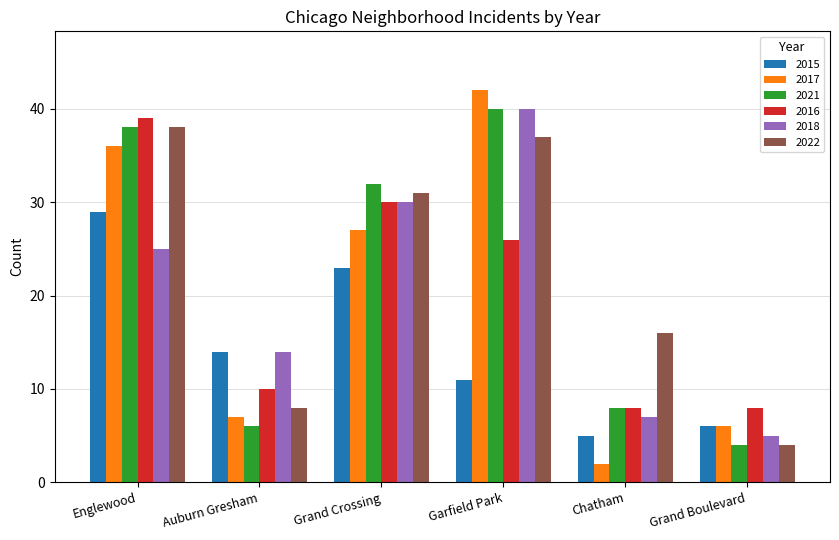

The value of 2017 at Garfield Park is 73. True or false?

False